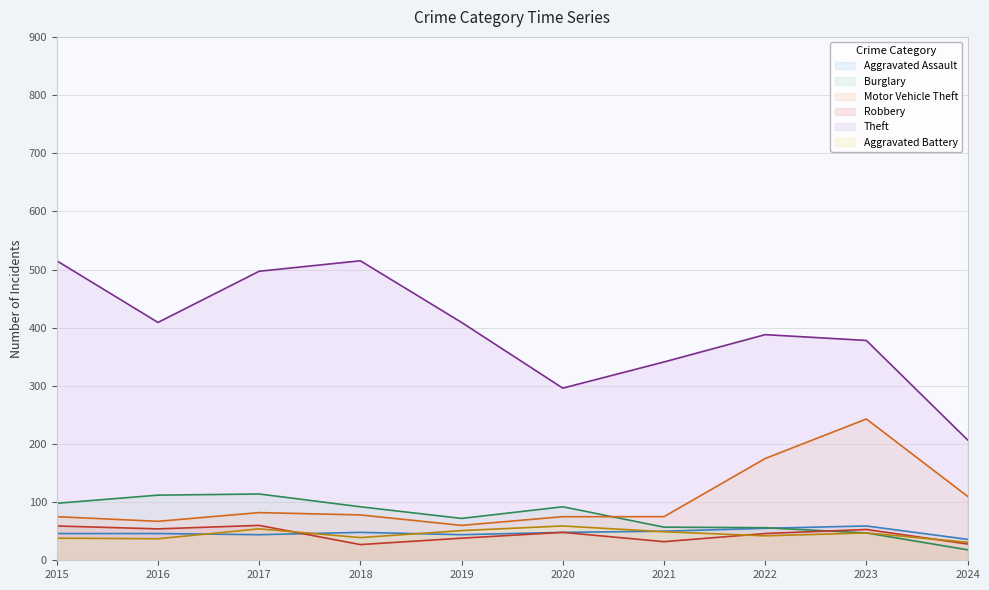

True or false: Motor Vehicle Theft and Theft cross at least once.

False